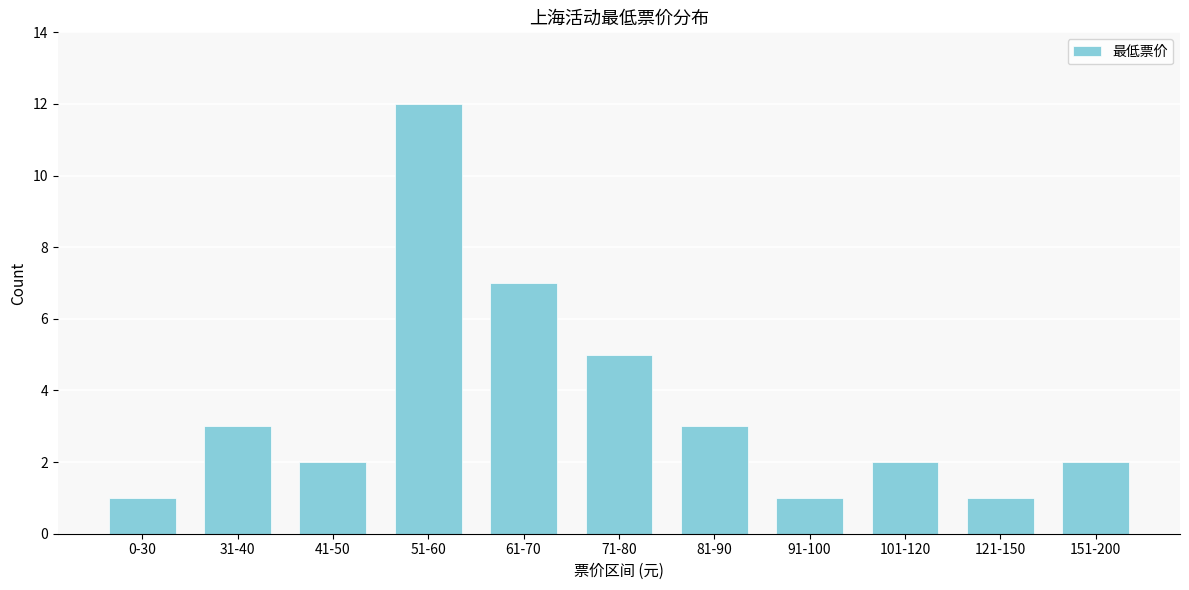

Reading right to left, transcribe all the data shown in this chart.

151-200=2	121-150=1	101-120=2	91-100=1	81-90=3	71-80=5	61-70=7	51-60=12	41-50=2	31-40=3	0-30=1